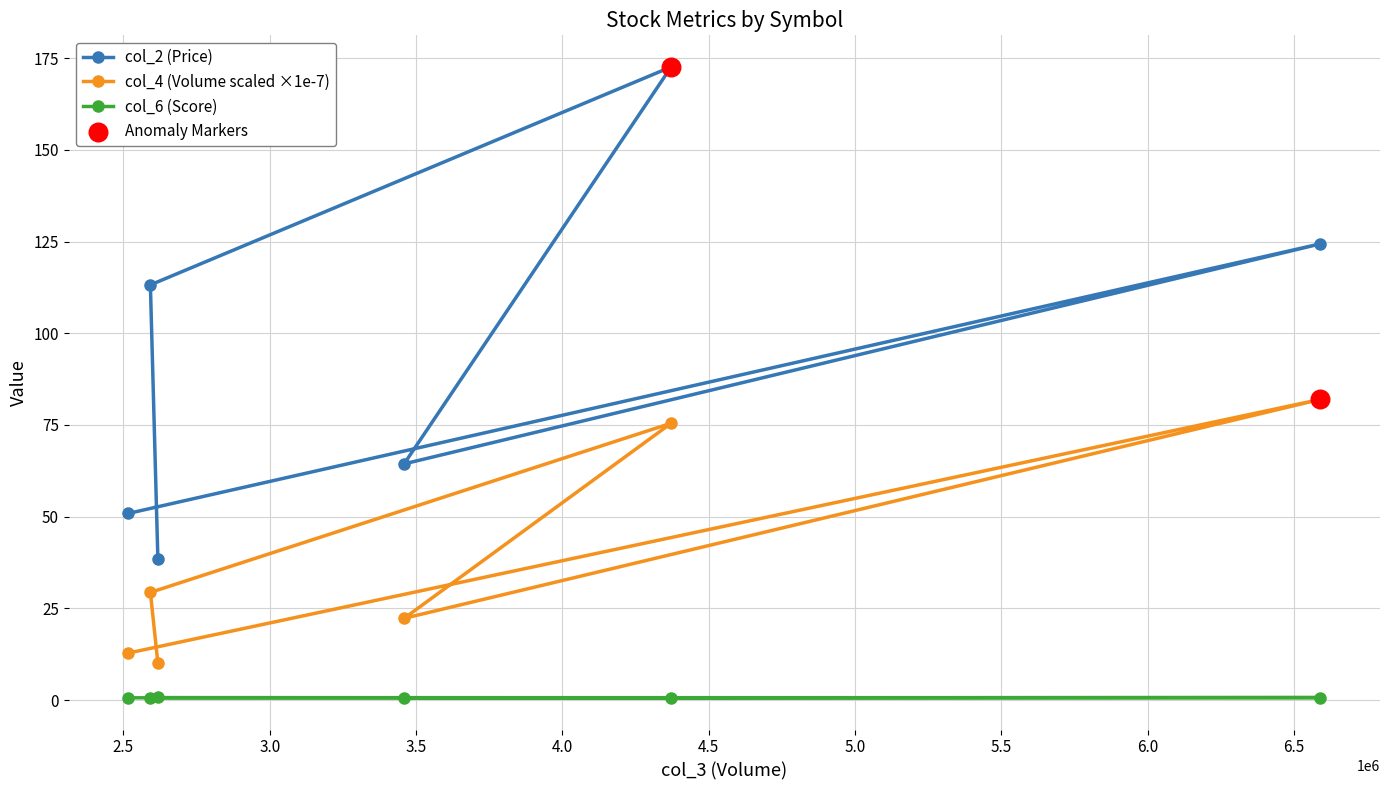

Which series has the largest total across all categories?

col_2 (Price)